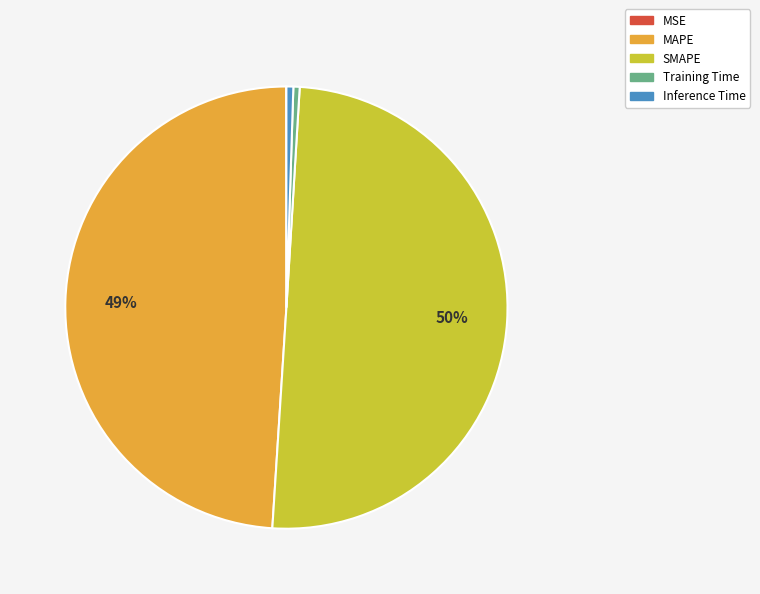

To the nearest percent, what percentage of the pie is MAPE?

49%